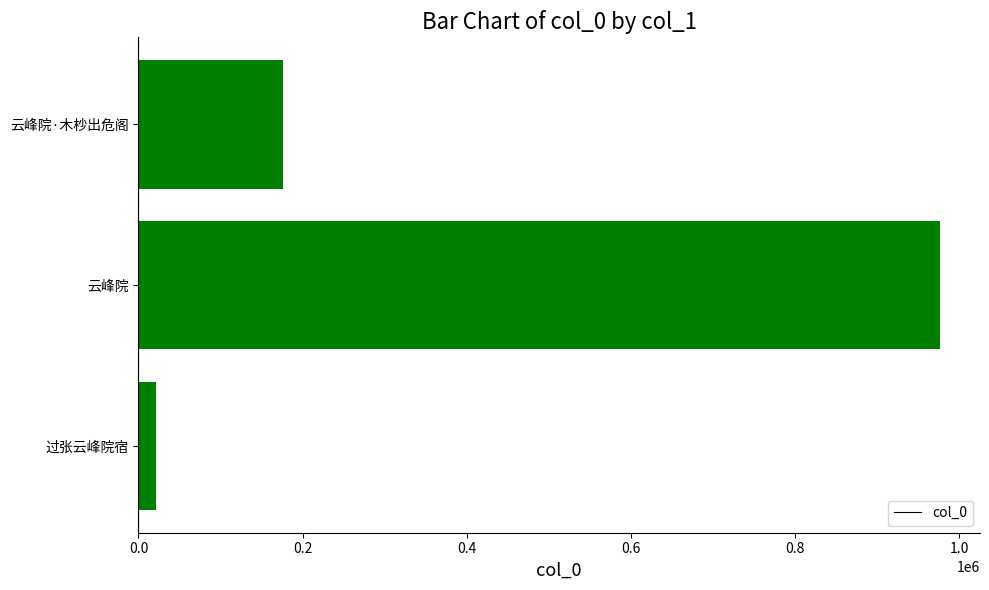

True or false: the data shows 100761 at 云峰院·木杪出危阁.

False